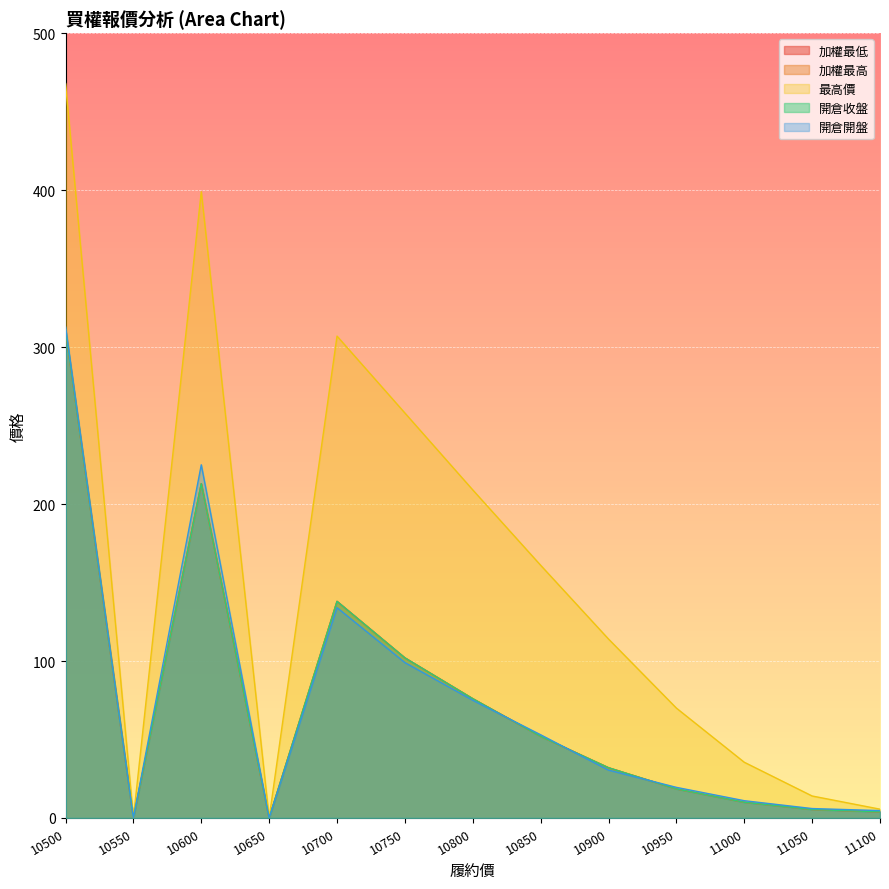

Where is 開倉開盤 nearest to the value 156?

10700